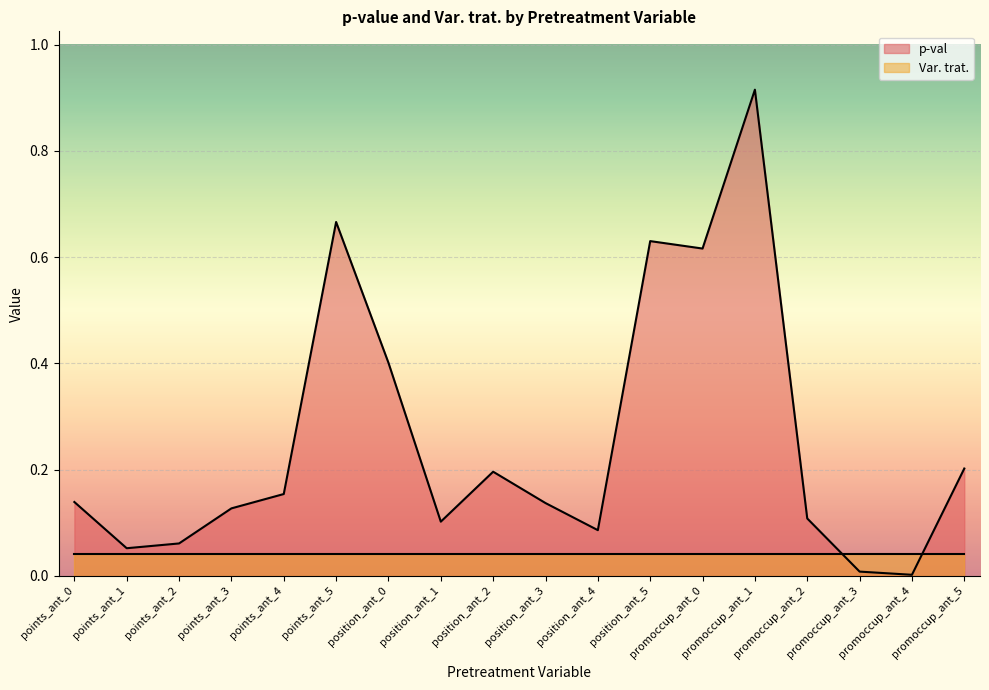

What is the maximum value shown in the chart?

0.9